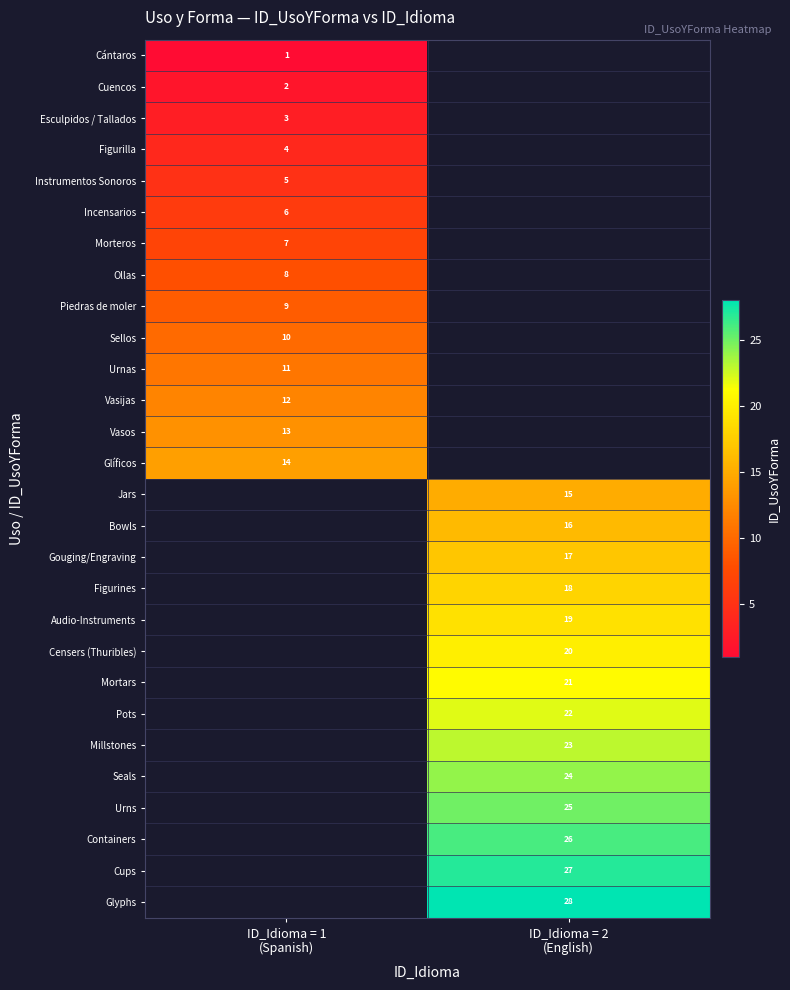

At which label does Cántaros reach its minimum?

ID_Idioma = 1 (Spanish)